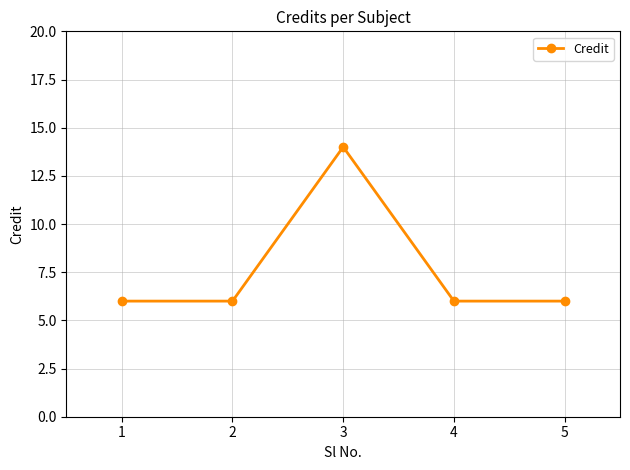

Does the chart have visible grid lines?

Yes